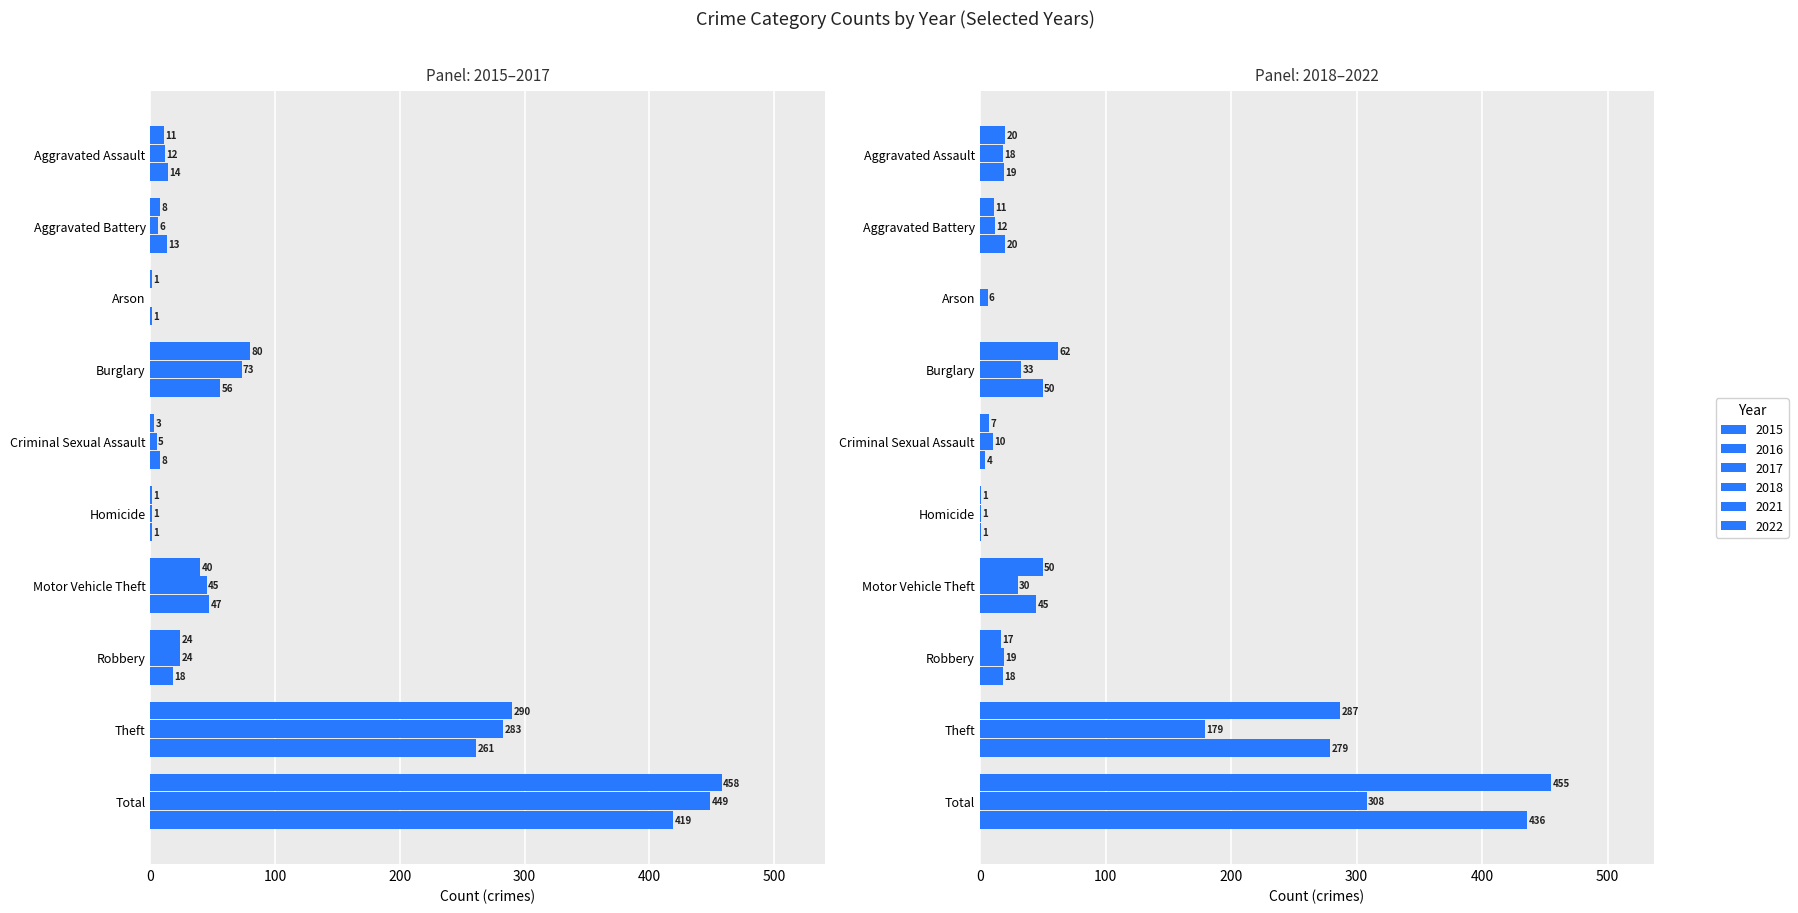

True or false: 2018 has a value of 20 at Aggravated Assault.

True